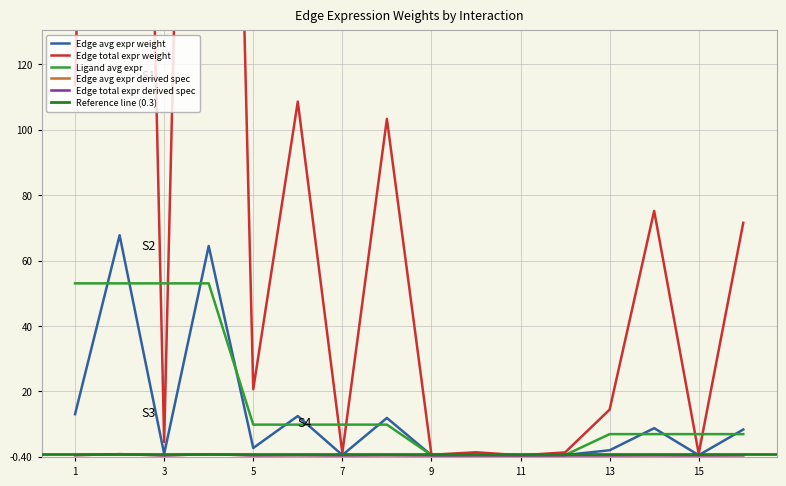

Is the value of Edge total expr derived spec at FAPs->M2 greater than the value of Edge avg expr derived spec at sCs->FAPs?

No